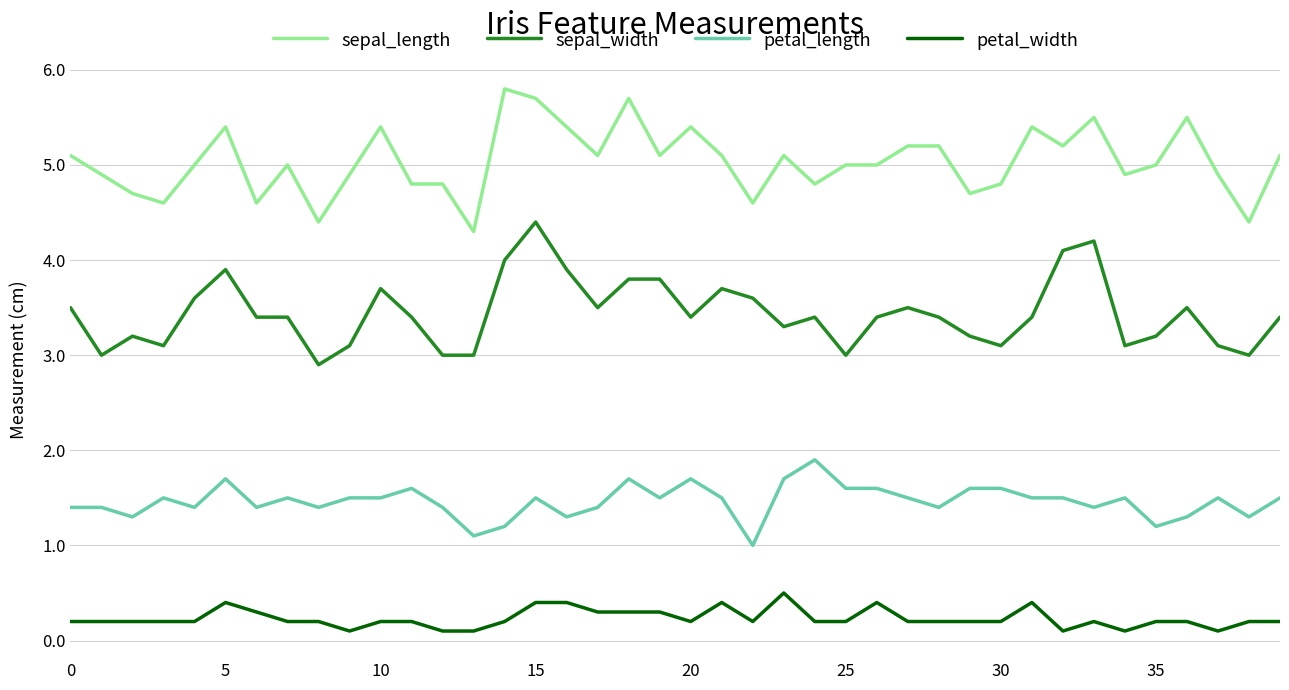

How many lines are shown in the chart?

4